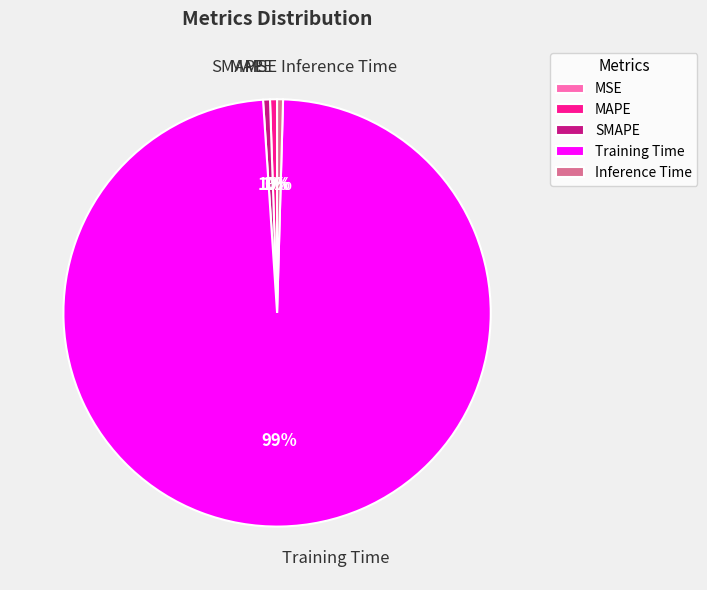

True or false: MAPE accounts for 11% of the total.

False